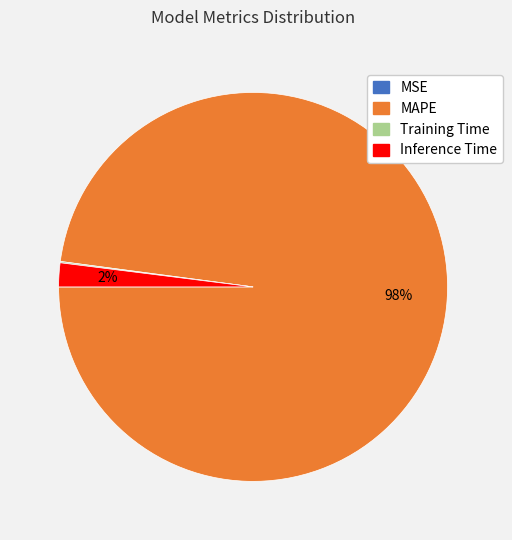

Which slice is the largest?

MAPE